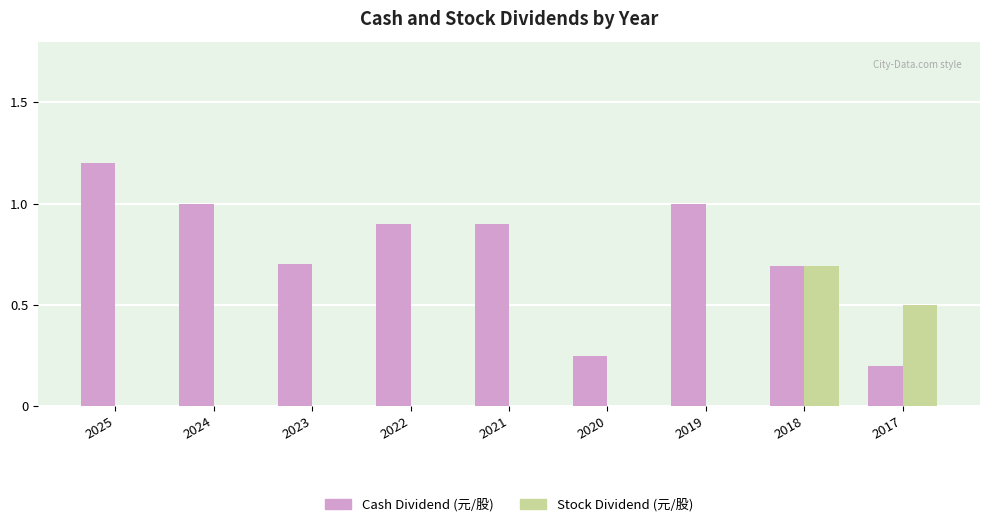

Does the chart contain stacked bars?

No